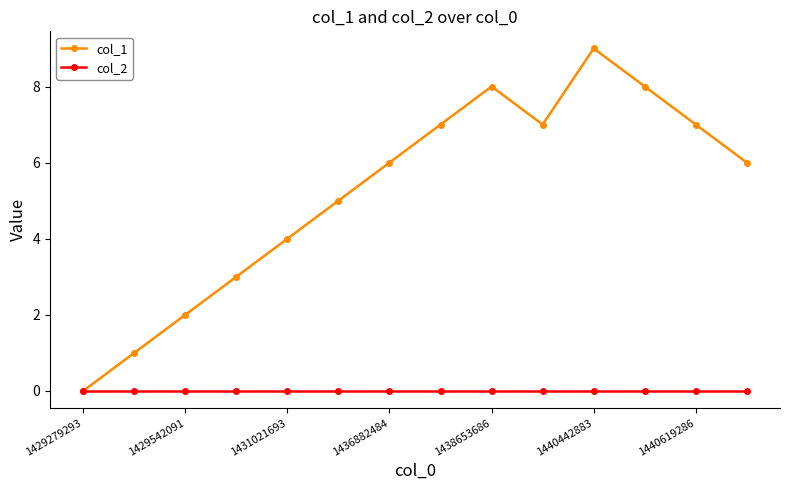

List the series in order of their peak value, lowest first.

col_2, col_1